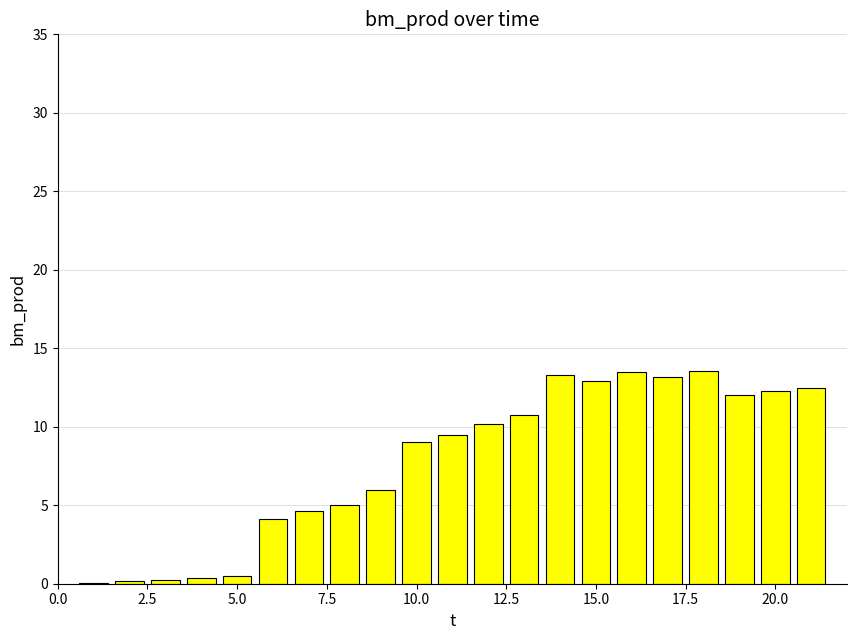

What is the greatest value displayed?

13.6